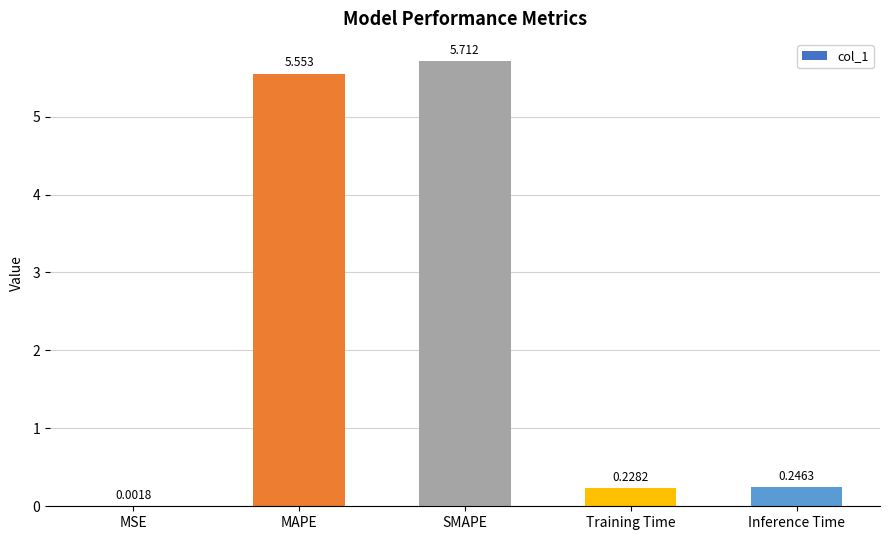

Does the chart contain stacked bars?

No